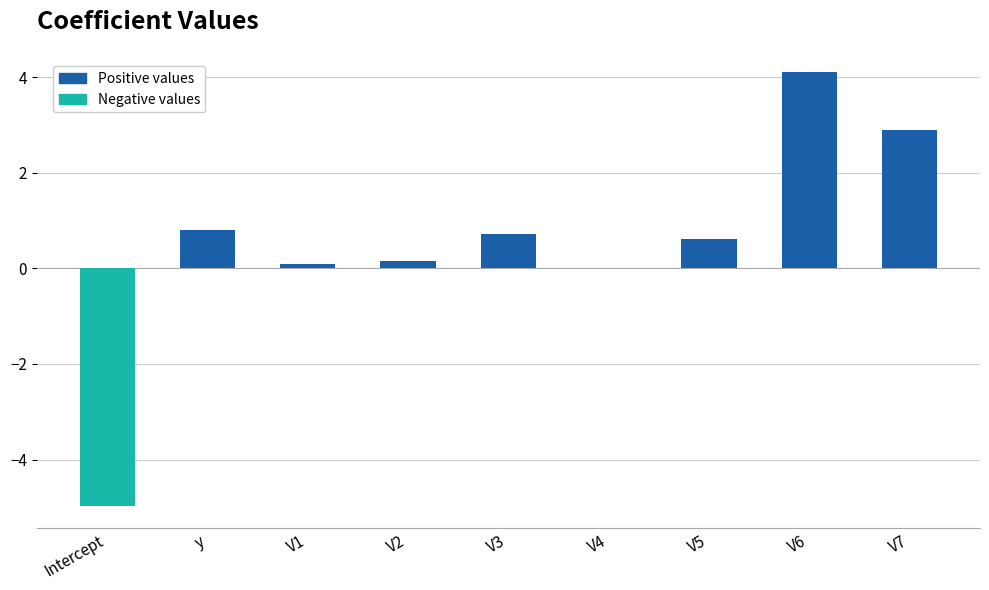

What is the approximate value at V7?

2.9